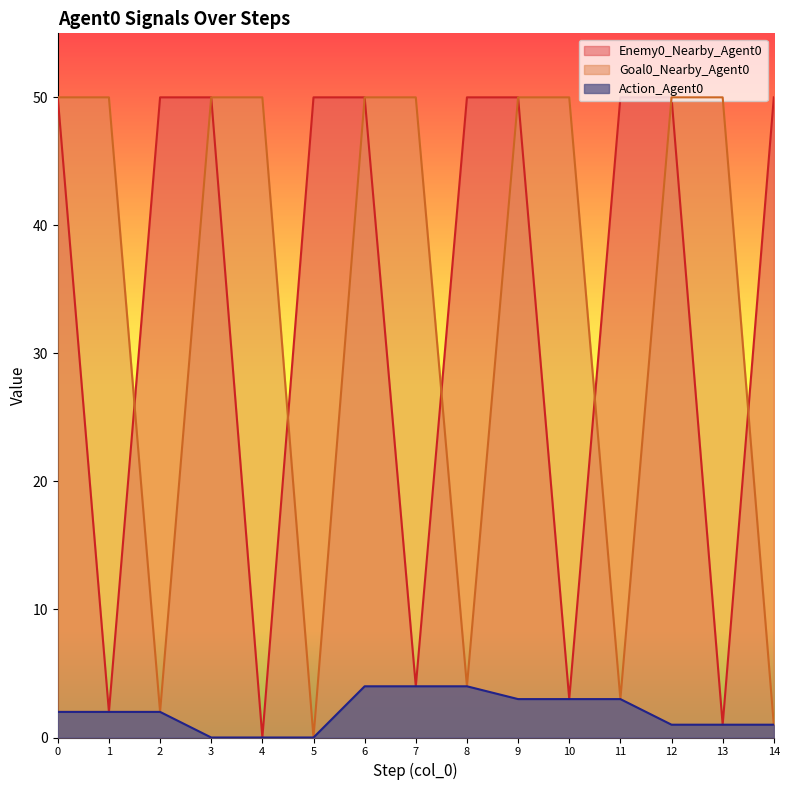

Is it true that Enemy0_Nearby_Agent0 equals 7 at 7?

False